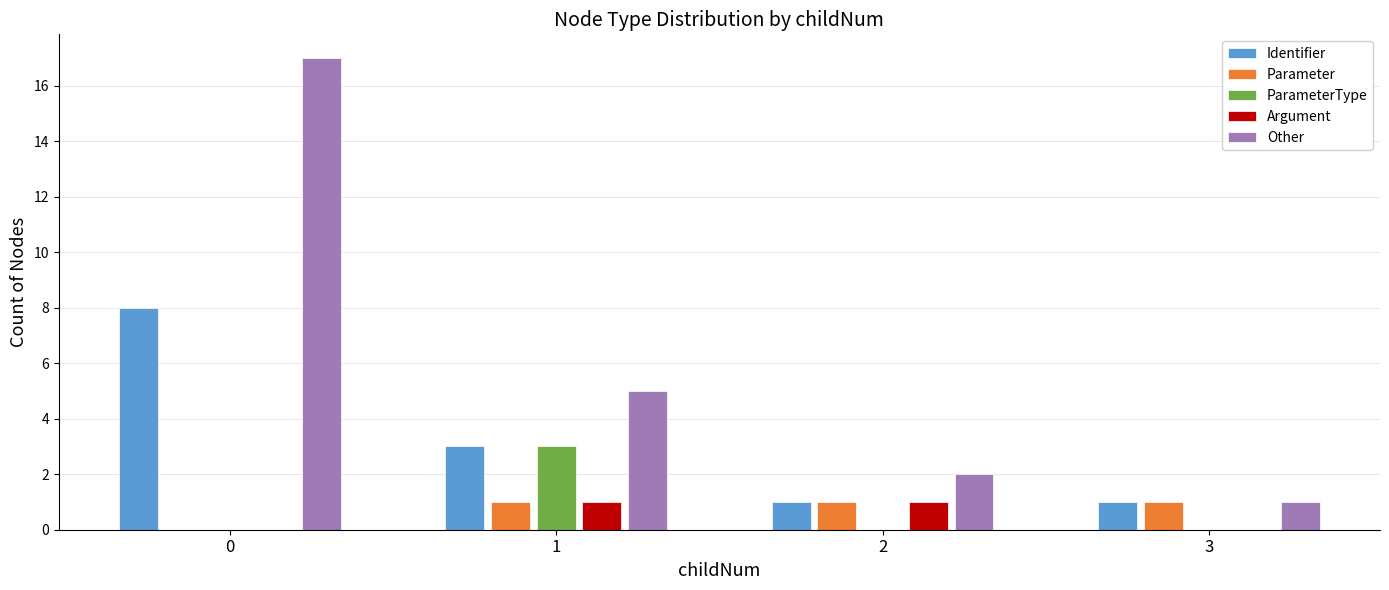

What is the total value across all series at 2?

5